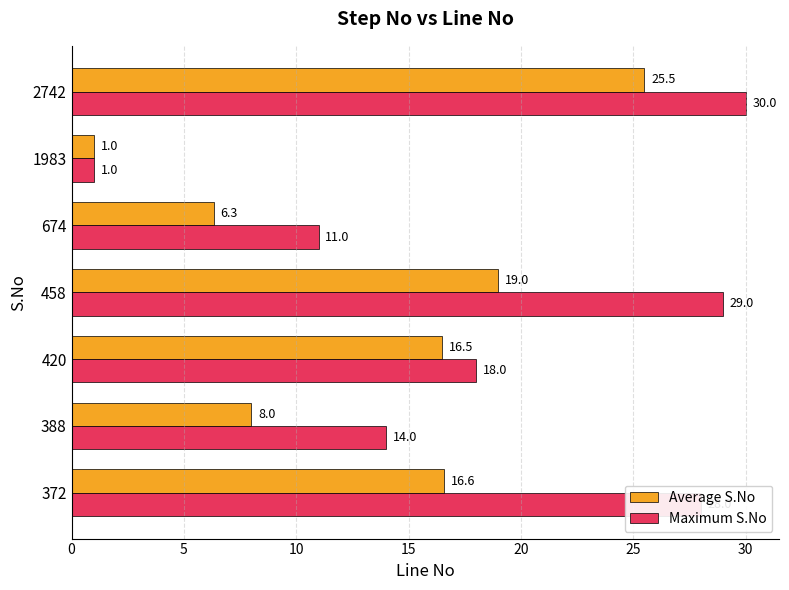

True or false: Maximum S.No has a value of 1.0 at 1983.

True